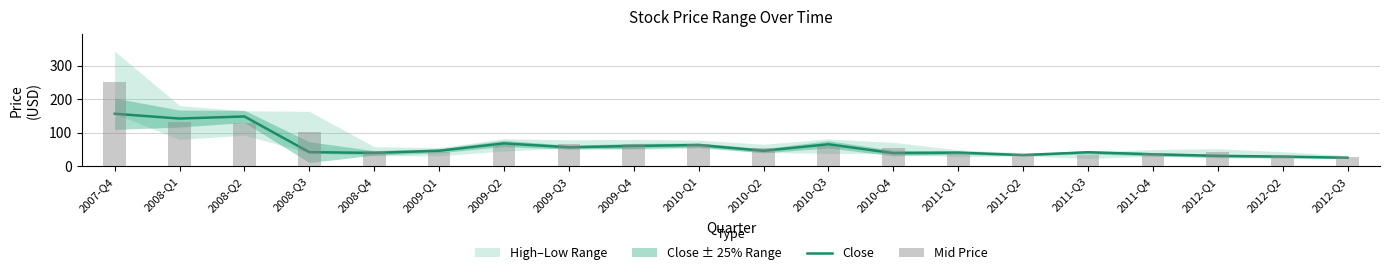

At which category does the chart reach its minimum across all series?

2012-Q3